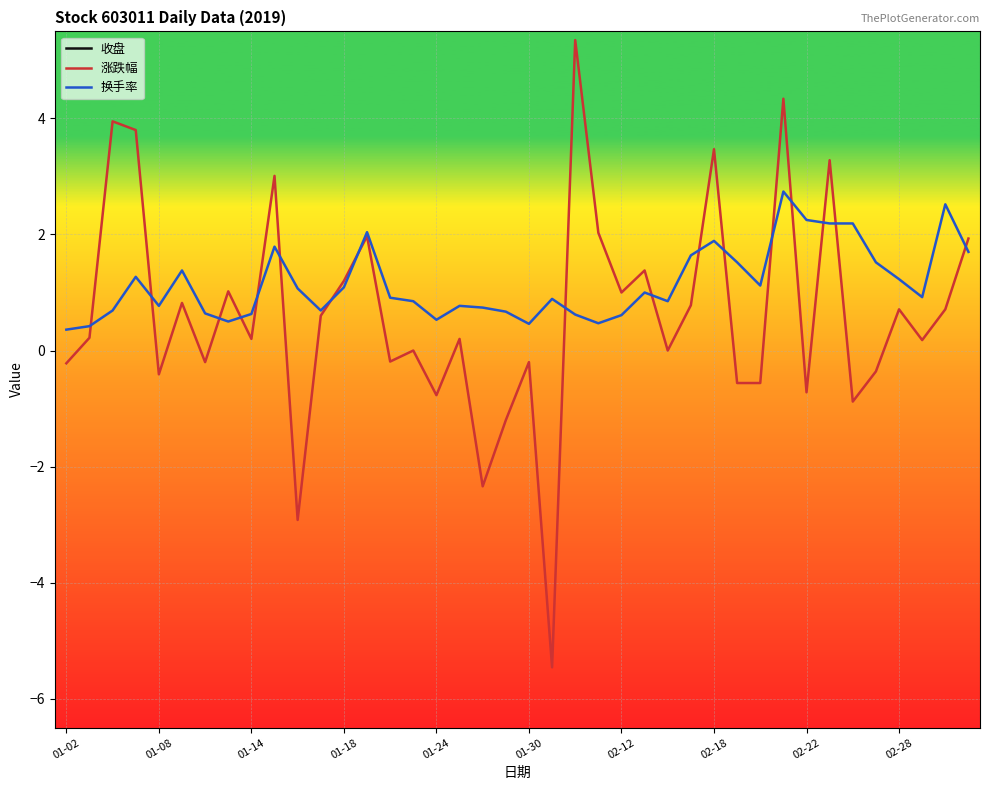

What is the difference between the maximum and minimum values in the 涨跌幅 series?

10.8